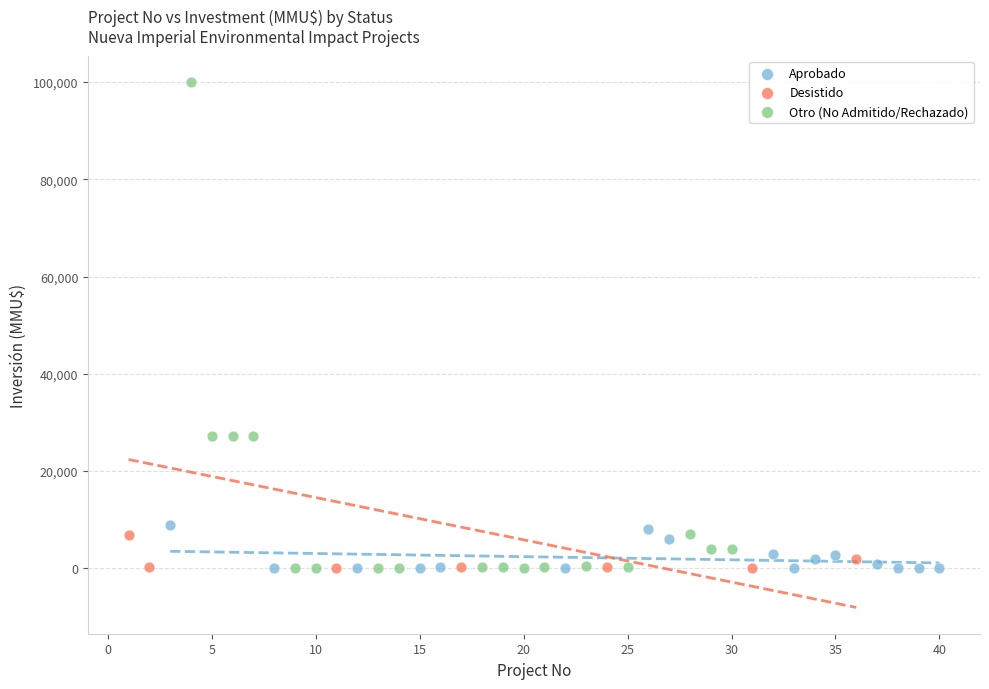

Which series has the largest Y range (max minus min)?

Otro (No Admitido/Rechazado)